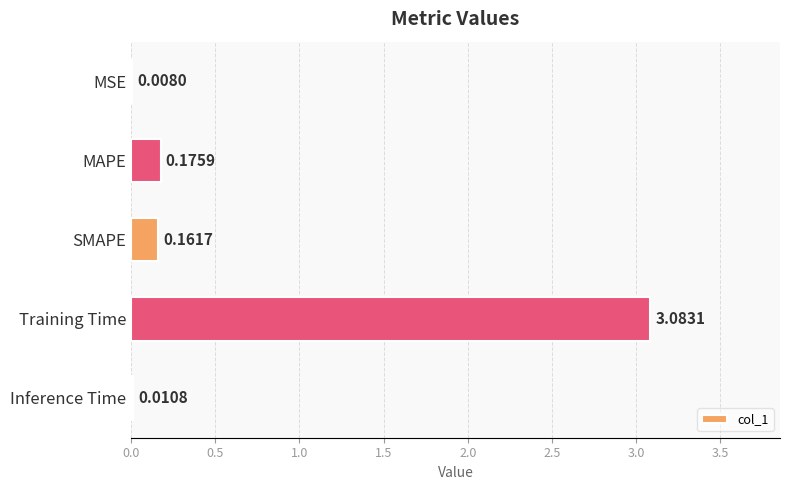

What is the change in value from Training Time to Inference Time?

-3.1